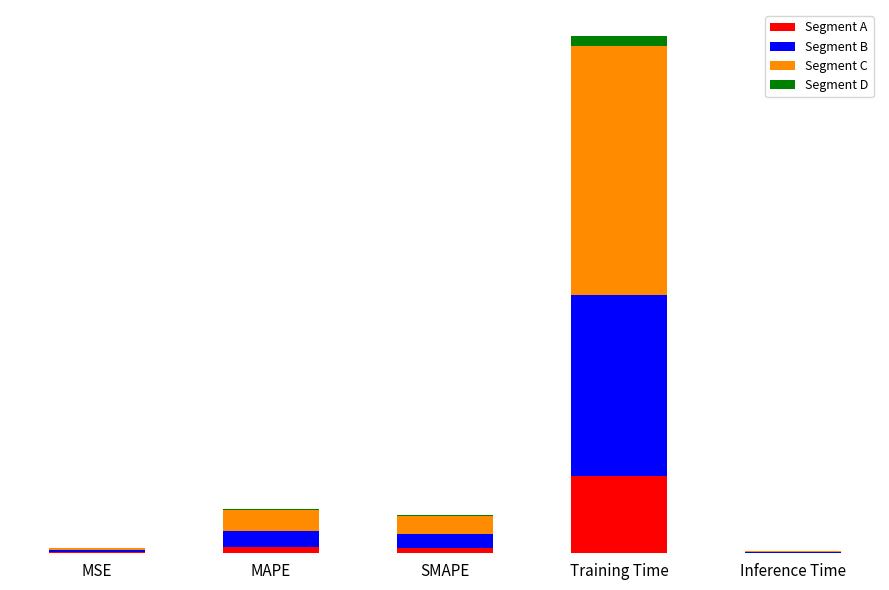

Are the bars grouped side by side (vs. stacked)?

No